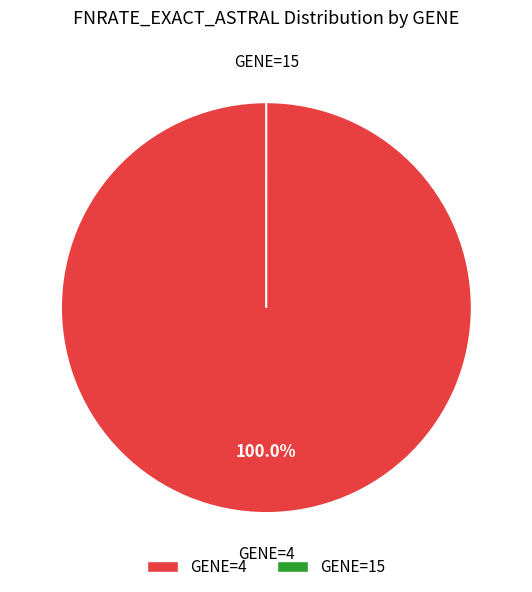

Is there a majority slice in this chart?

Yes